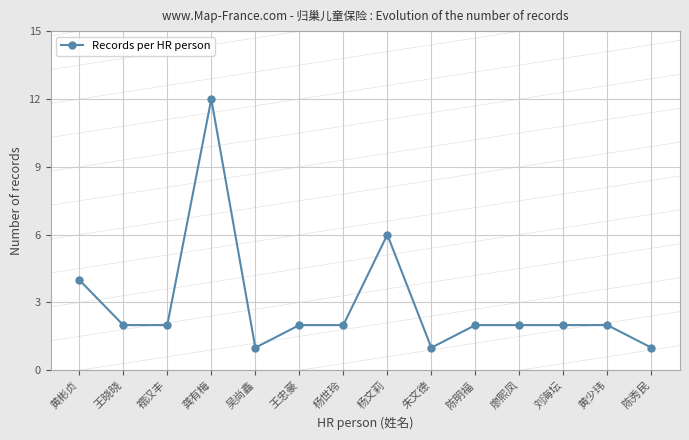

What is the label of the 8th point from the left?

杨文莉